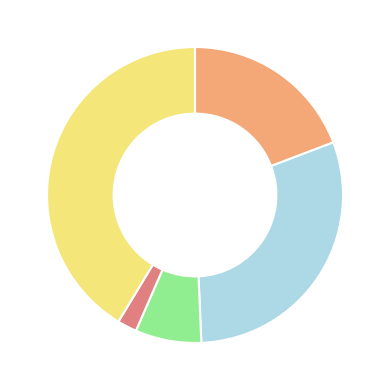

Is there any slice that represents more than half of the pie?

No